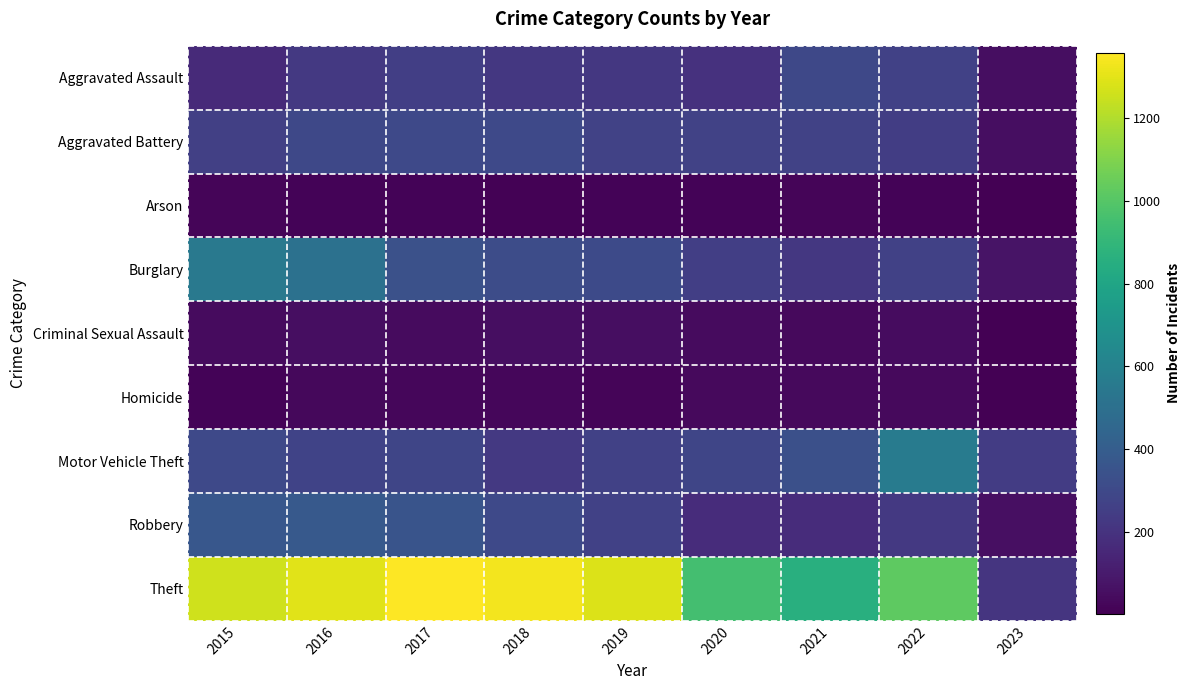

At how many categories does at least one series exceed 52?

9